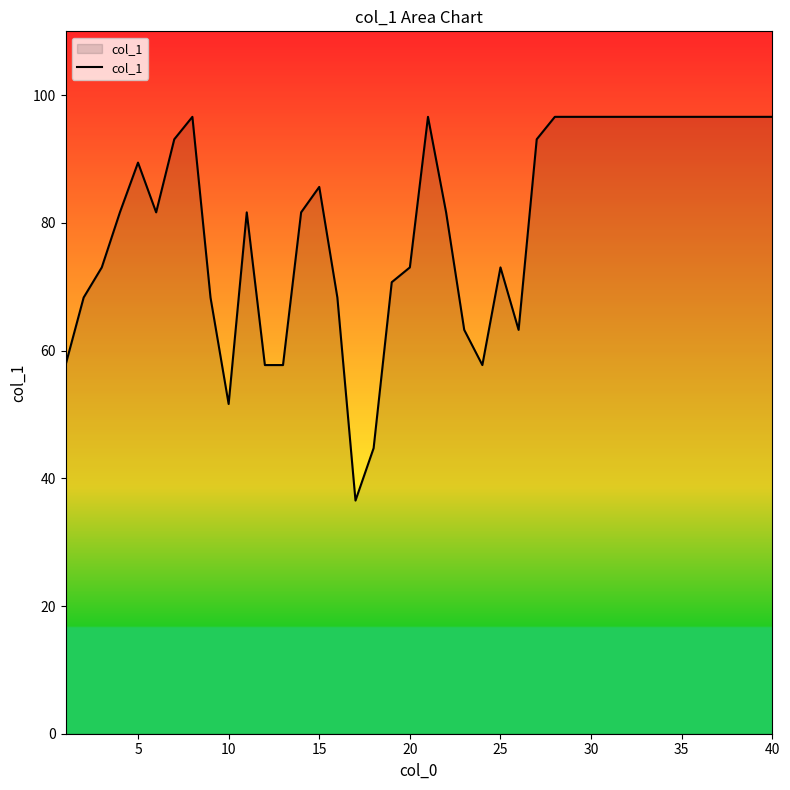

What is the maximum value shown in the chart?

96.6